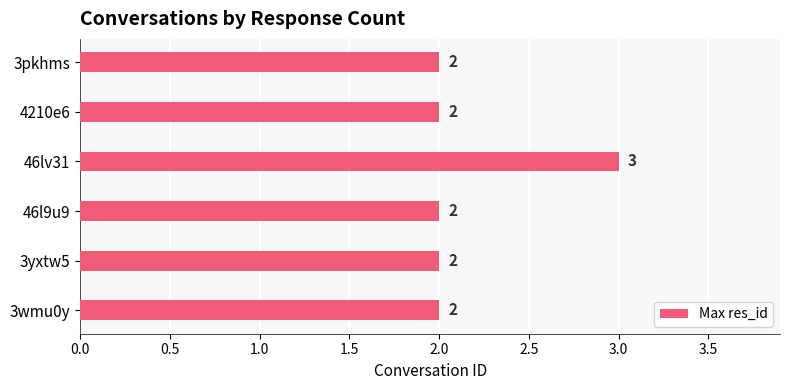

Is it true that the value at 3yxtw5 is 1?

False